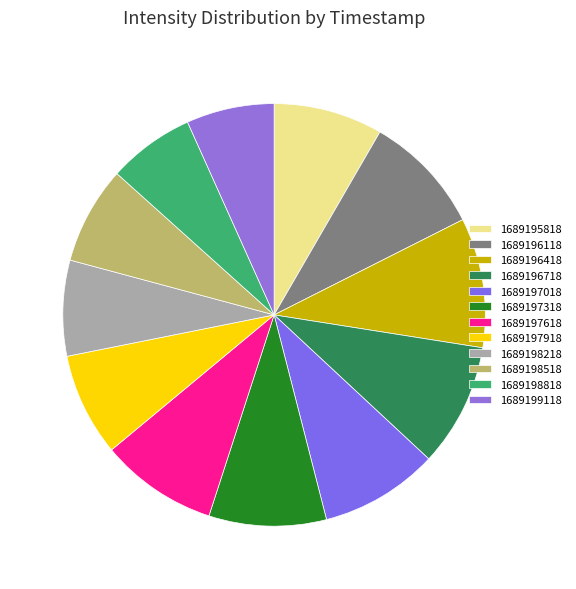

To the nearest percent, what percentage of the pie is 1689196418?

10%